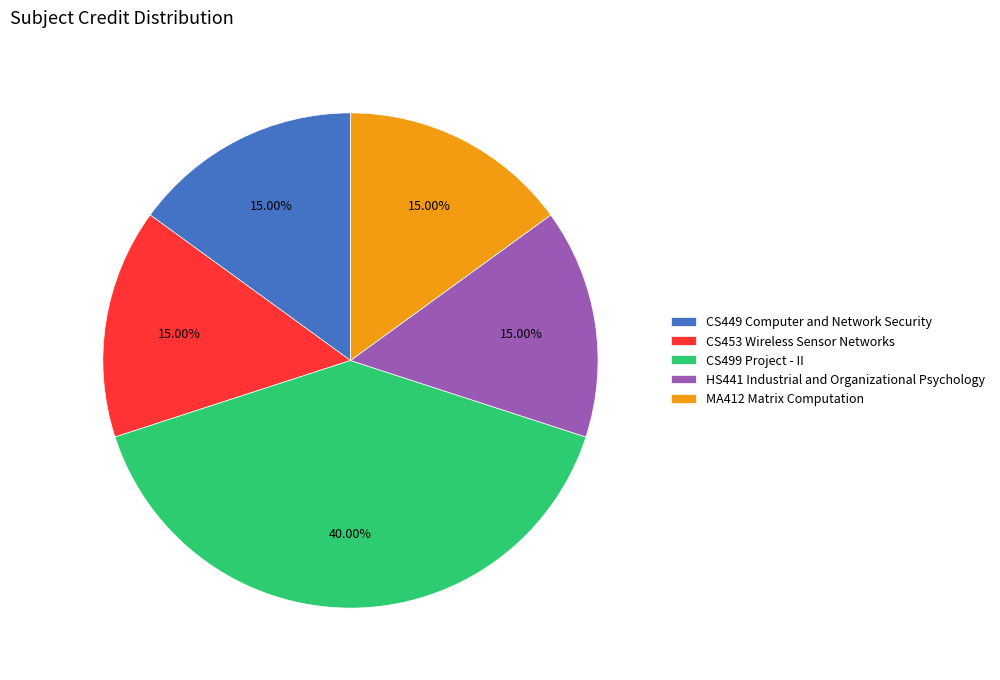

What is the ratio of the value at CS453 Wireless Sensor Networks to the value at CS499 Project - II?

0.4